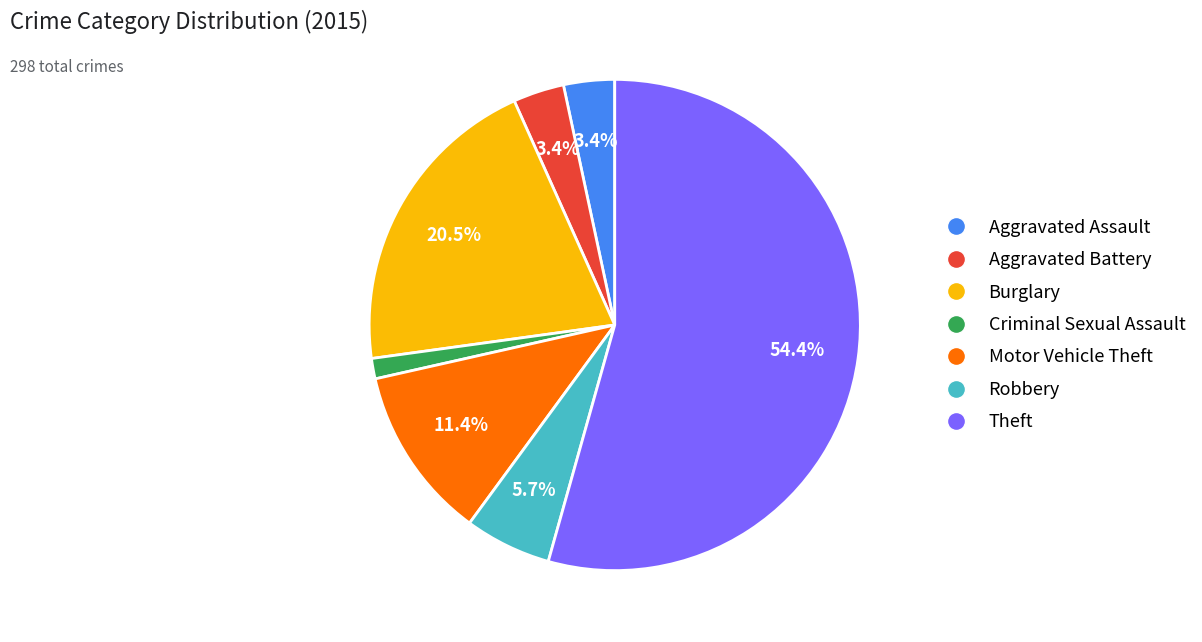

What percentage is the Robbery slice, to the nearest percent?

6%